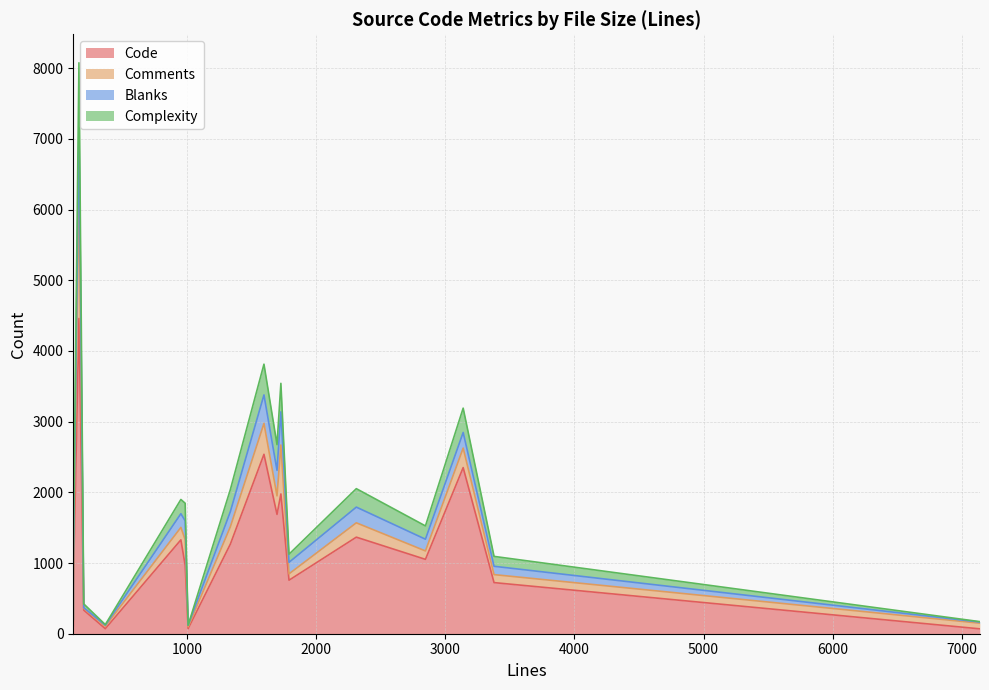

What is the value of the Complexity point at the 1st from the left?

206